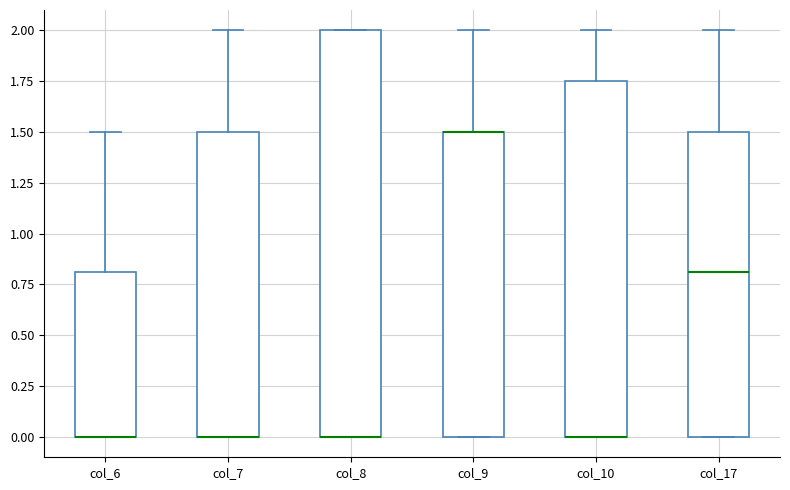

Where is the lower edge of the box for col_8 on the y-axis? The values are not printed on the chart, so give them approximately, as read against the axis.

0.00